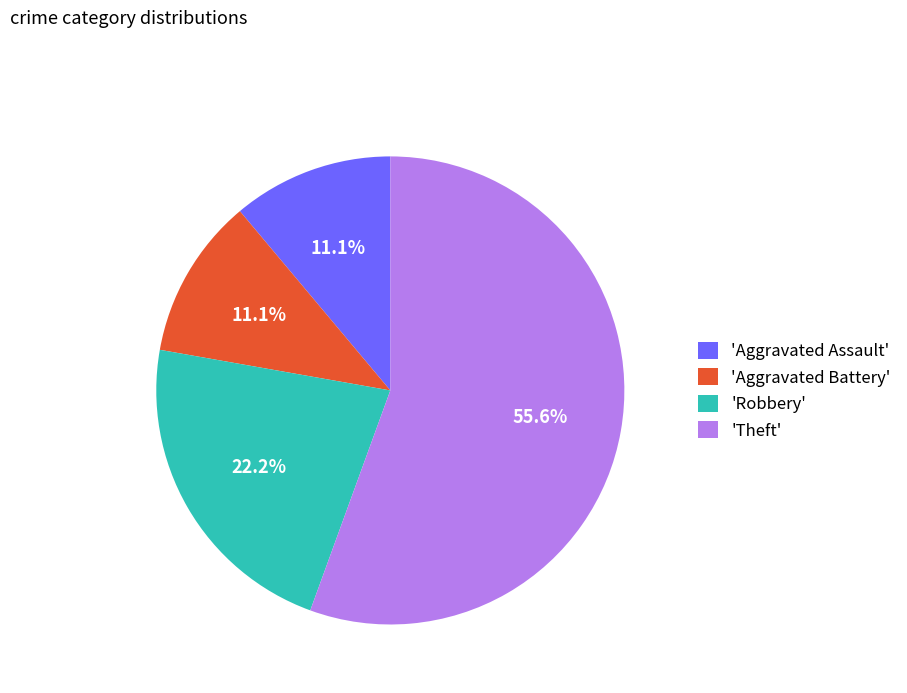

Count the number of slices in the pie.

4